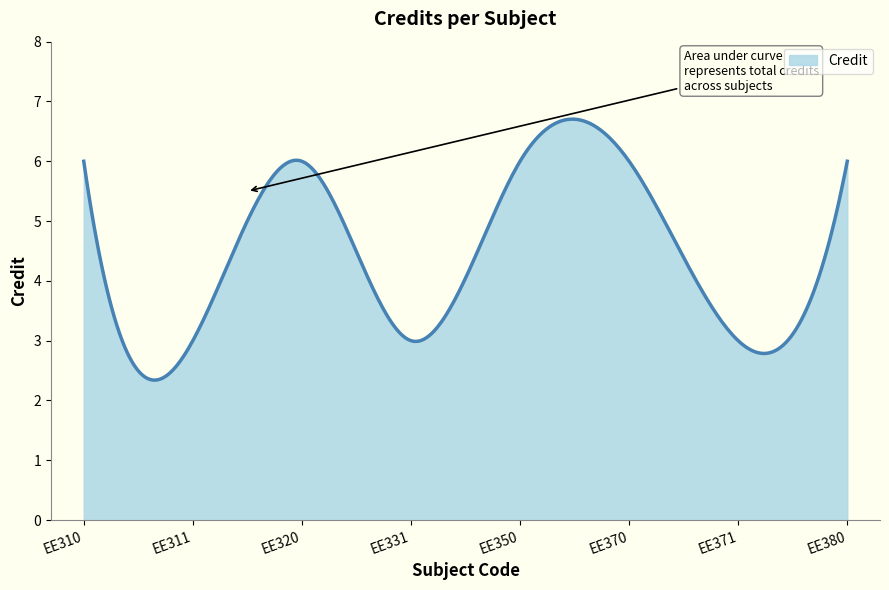

What is the difference between the maximum and minimum values?

4.4